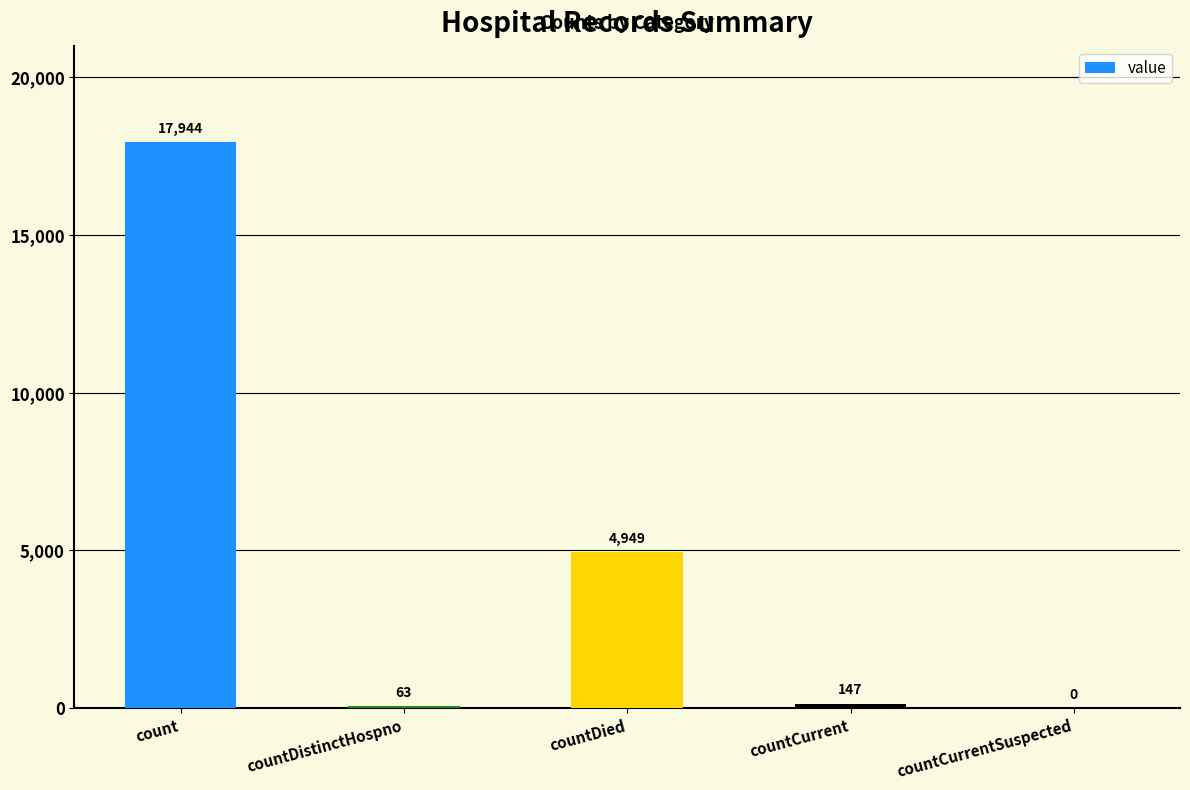

Are the bars horizontal?

No